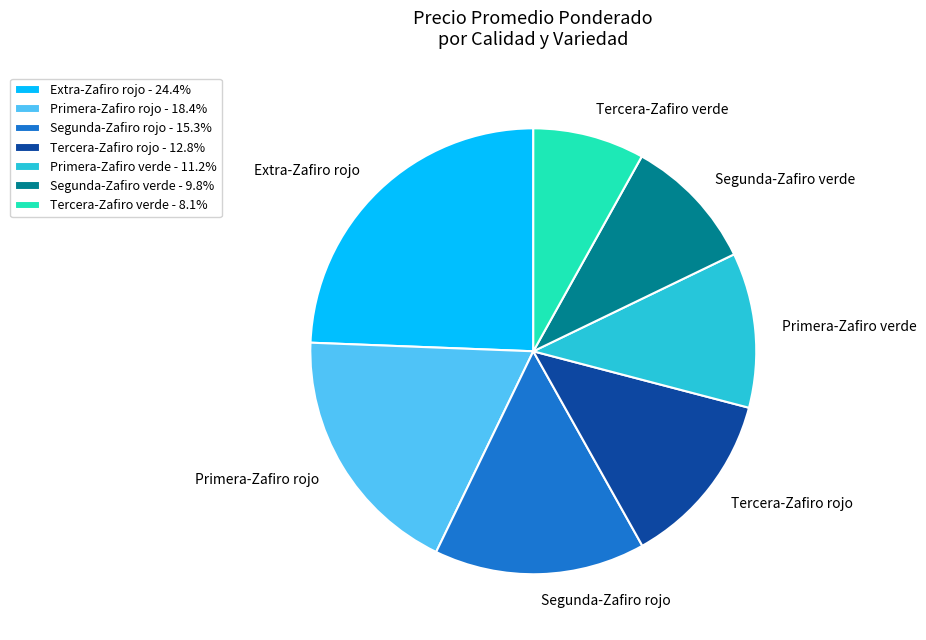

How many segments does this pie chart have?

7